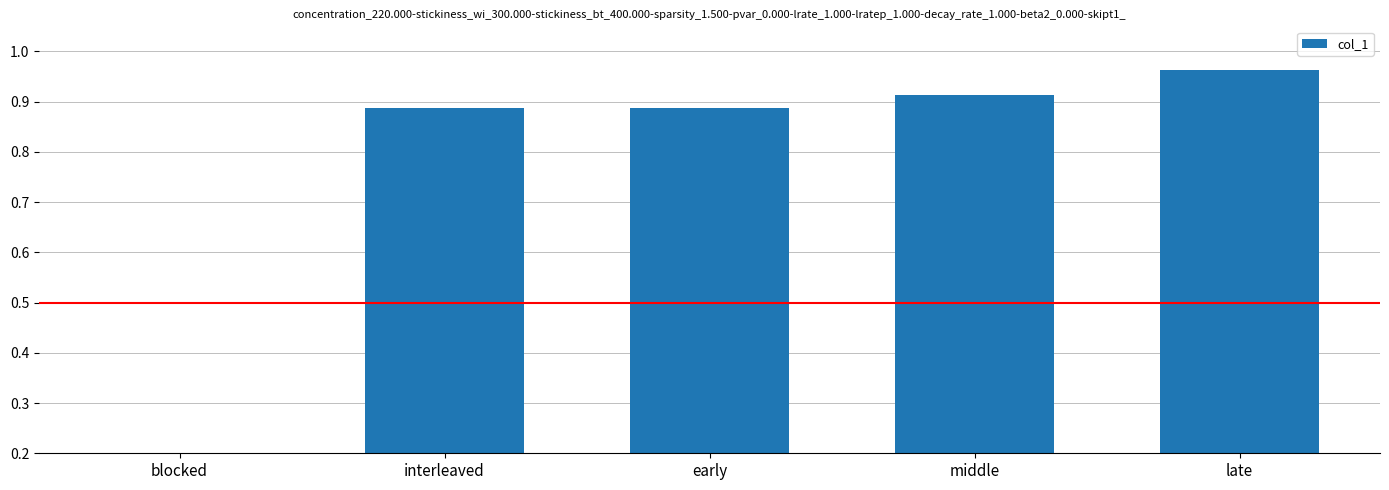

Are the bars grouped side by side (vs. stacked)?

No